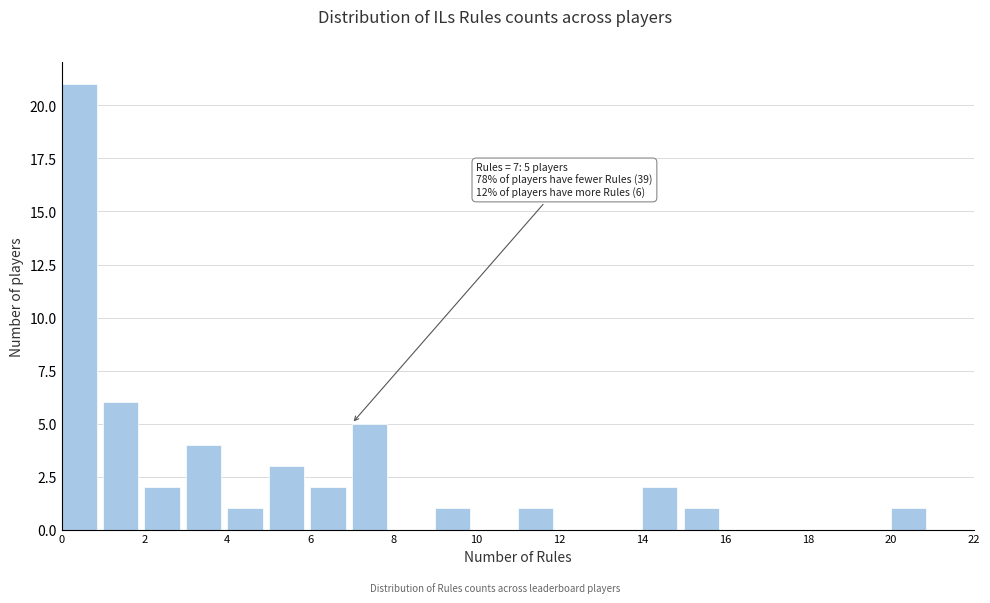

Over which range of the x-axis is the bar tallest?

0 to 1